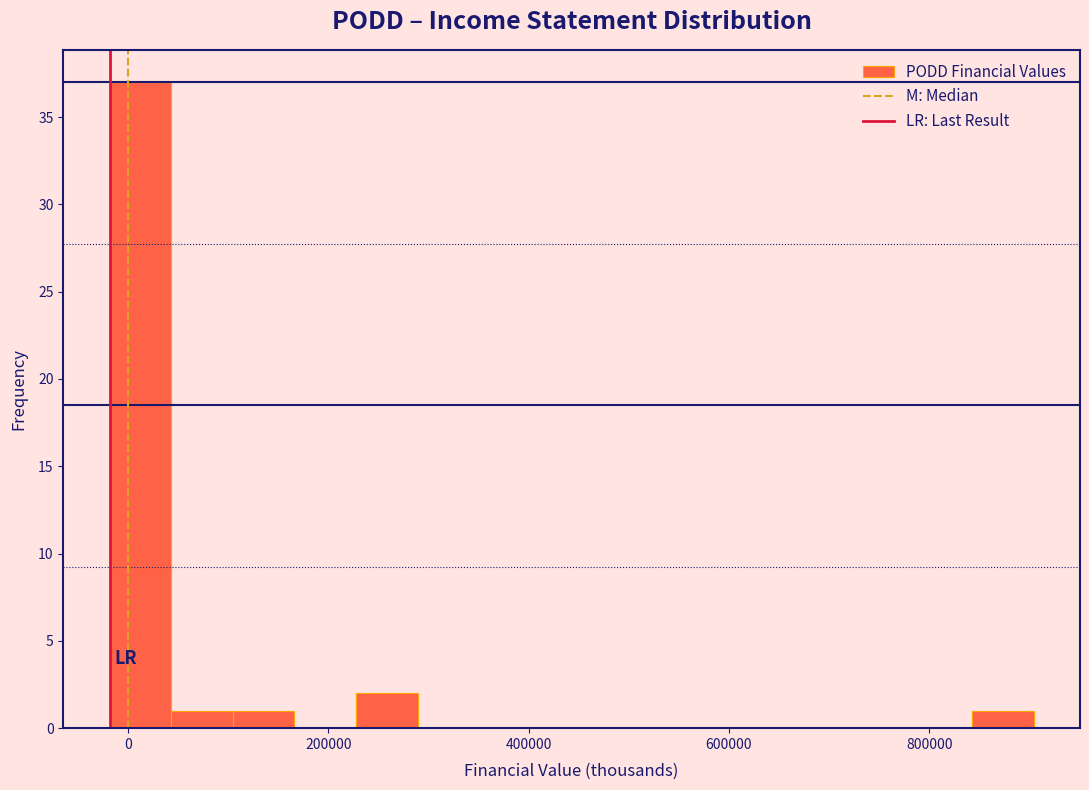

Around what value on the x-axis is the tallest bar? Give the approximate position of its centre, as read against the axis.

20000